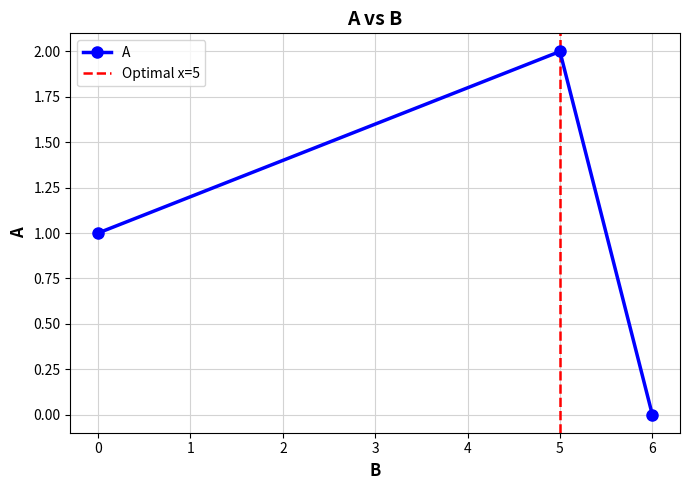

The value at 5.0 is 2. True or false?

True